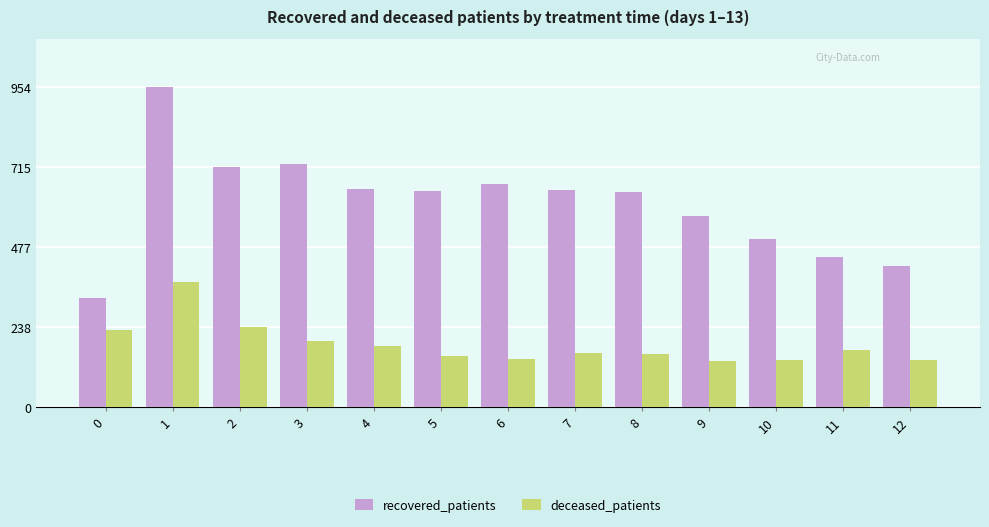

Rank the series by their average value, from highest to lowest.

recovered_patients, deceased_patients